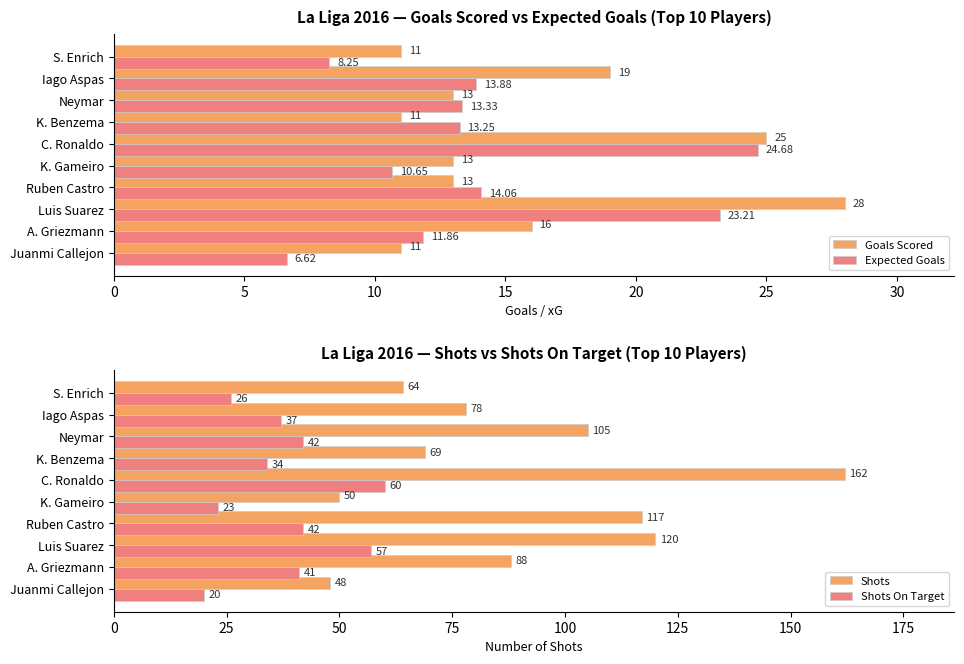

Where is Goals Scored nearest to the value 19?

Iago Aspas